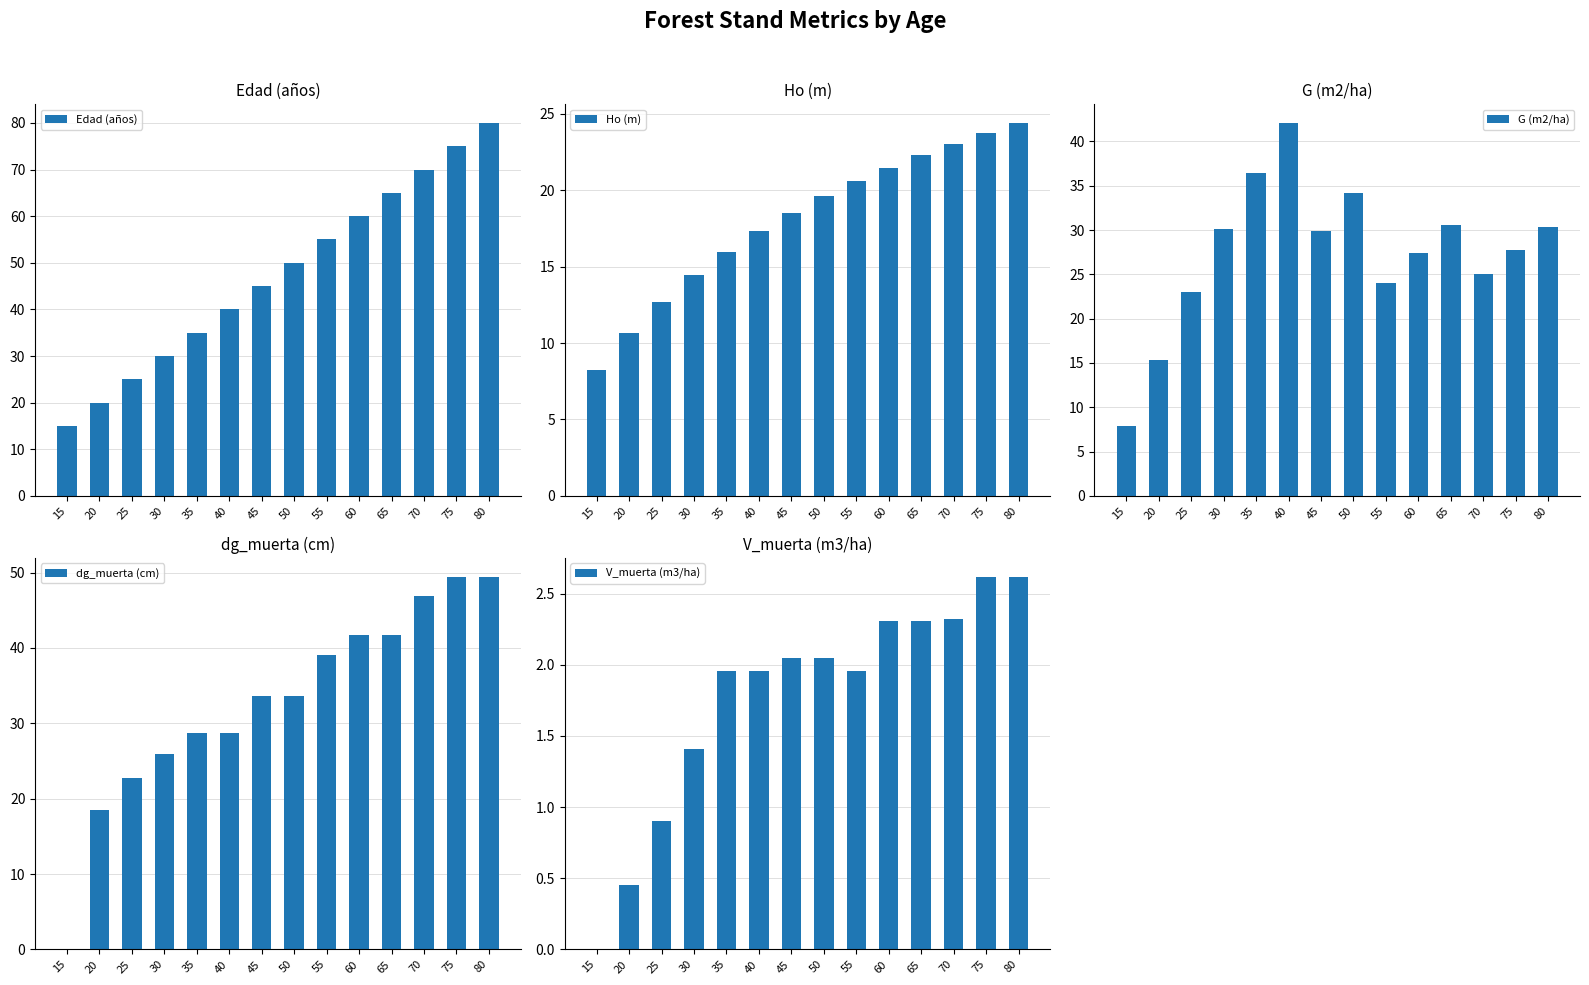

Which series has the widest spread of values?

Edad (años)